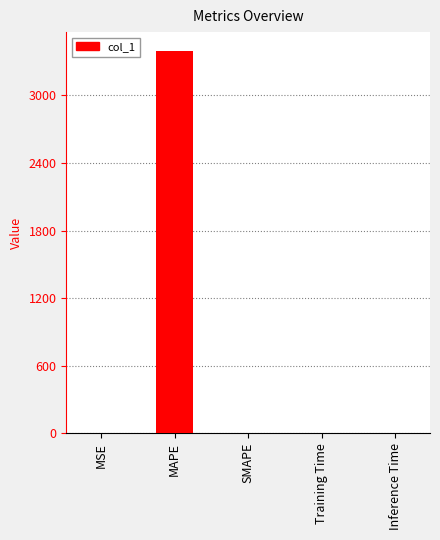

True or false: the data shows -1238.9 at SMAPE.

False